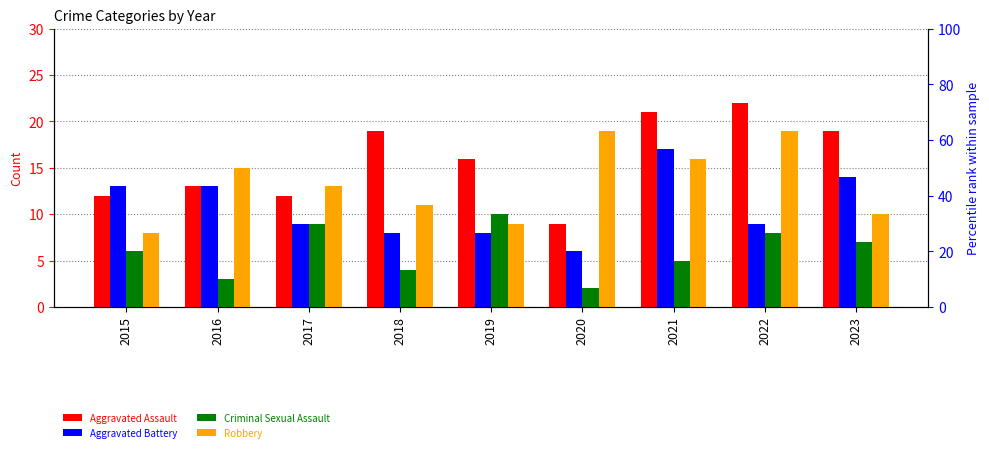

How many data points does each series have?

9